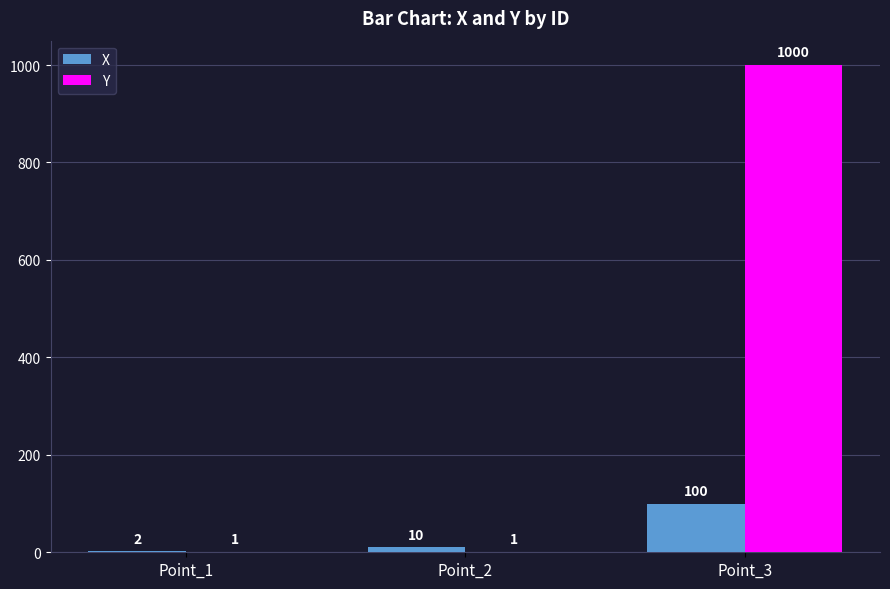

True or false: X has a value of 10 at Point_2.

True